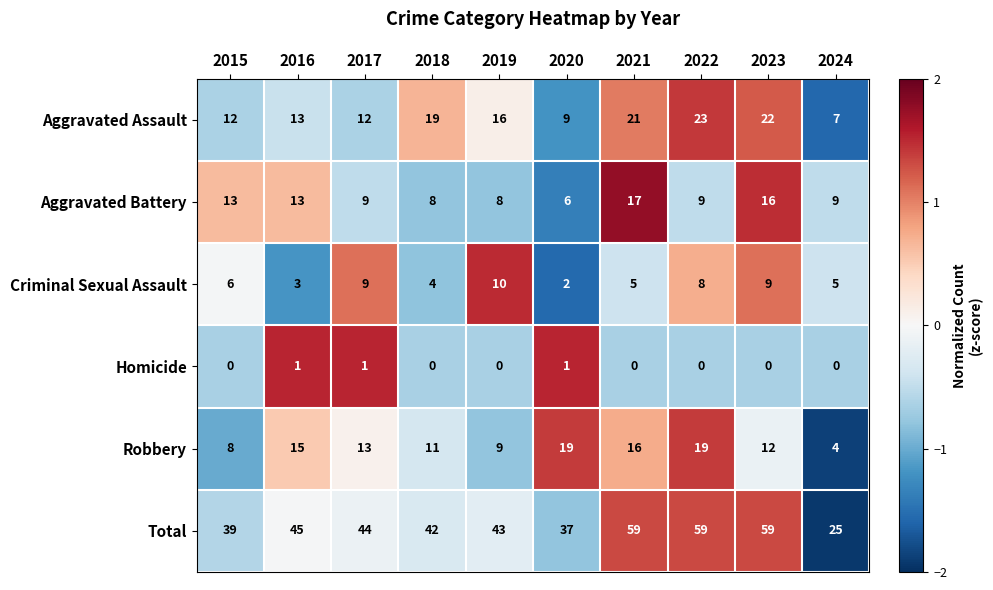

What is the greatest value displayed?

59